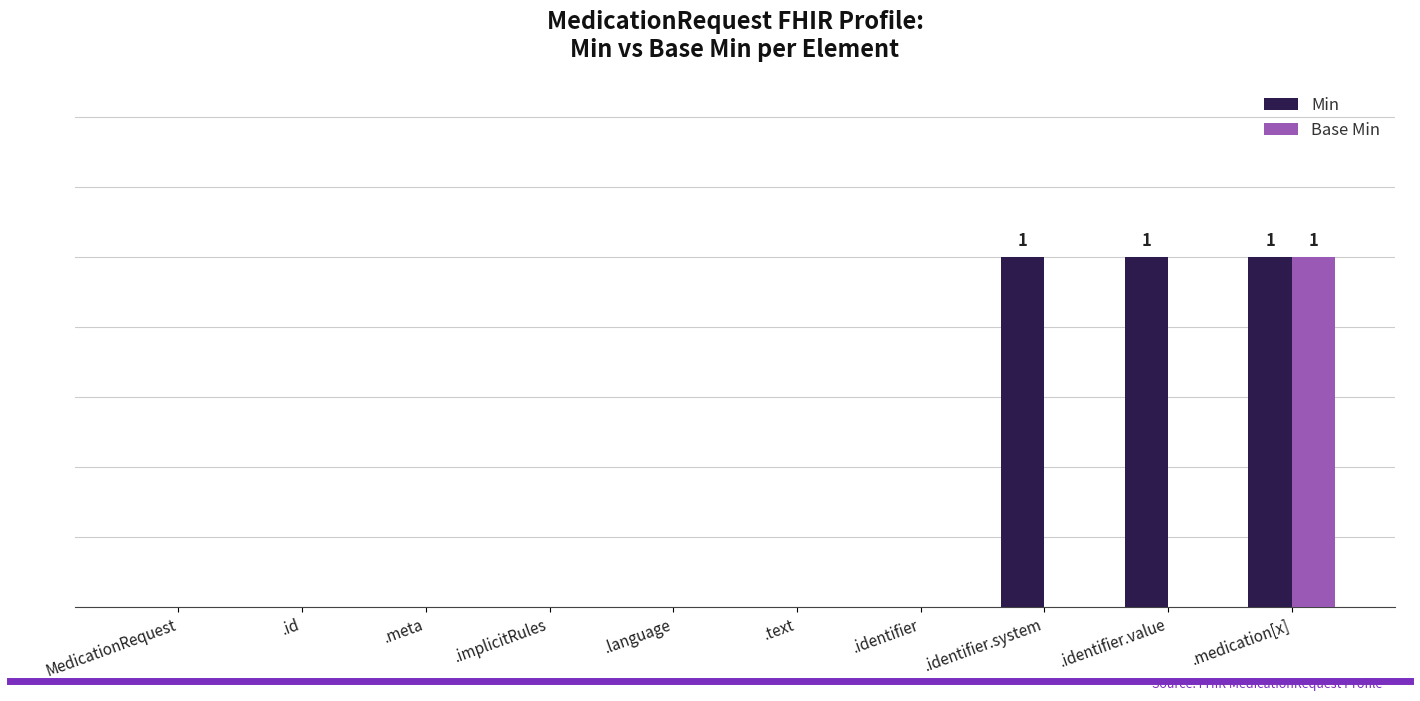

What are all the series names shown in the legend?

Min, Base Min